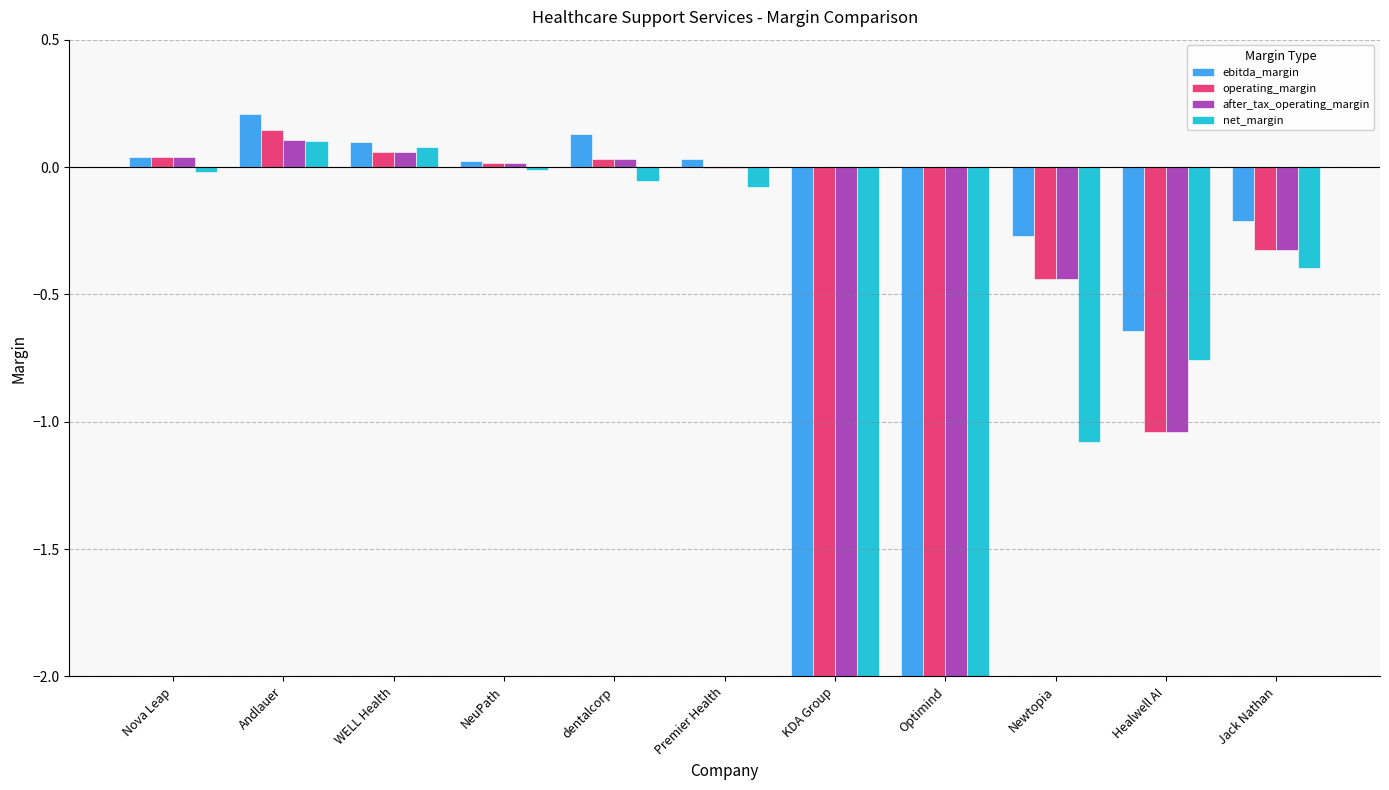

Which series has the largest range (max minus min)?

net_margin